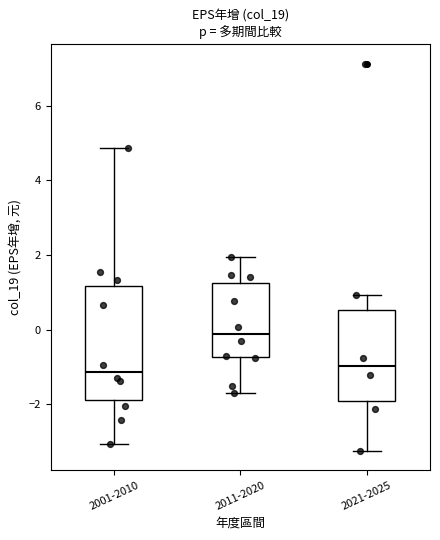

Where does the median line of the box for 2021-2025 sit on the y-axis? The values are not printed on the chart, so give them approximately, as read against the axis.

-1.0